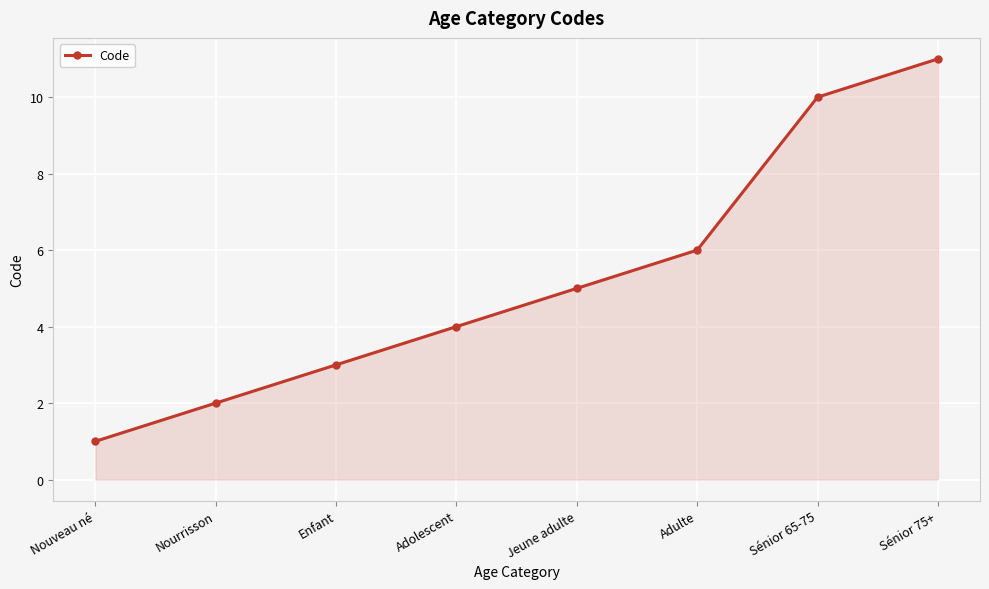

Does the chart display data point markers on the line(s)?

Yes